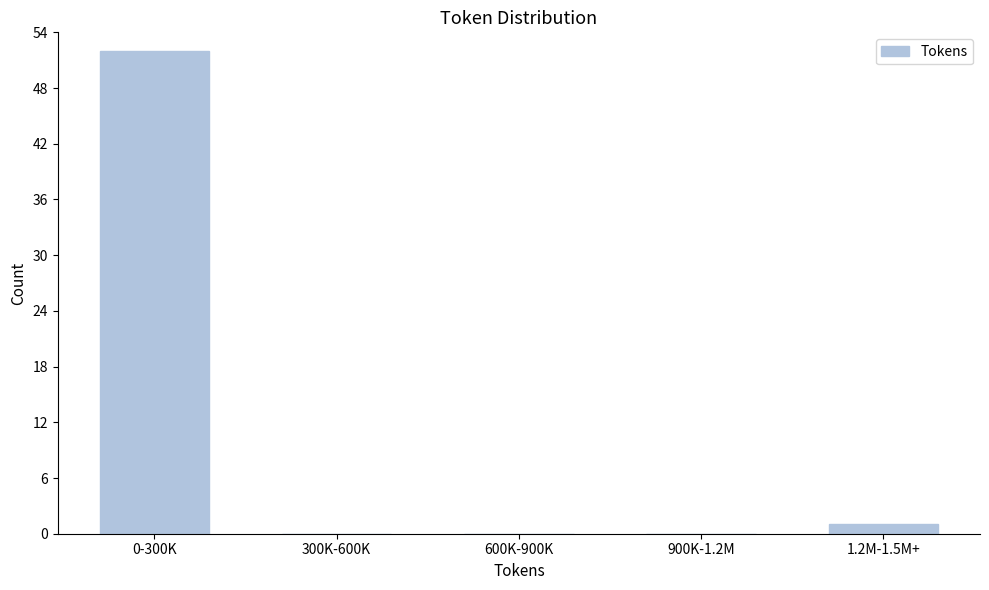

Reading left to right, what are all the values shown in this chart?

0-300K=52	300K-600K=0	600K-900K=0	900K-1.2M=0	1.2M-1.5M+=1